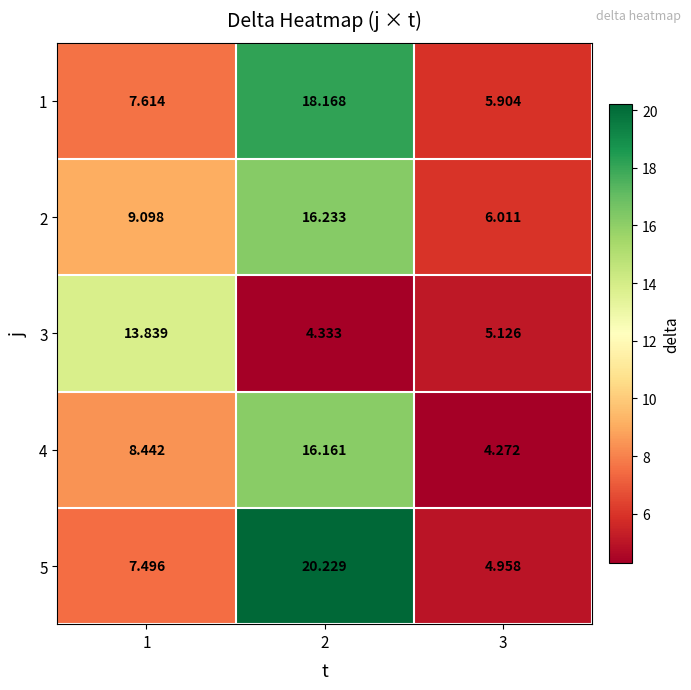

At which category does the chart reach its peak across all series?

2